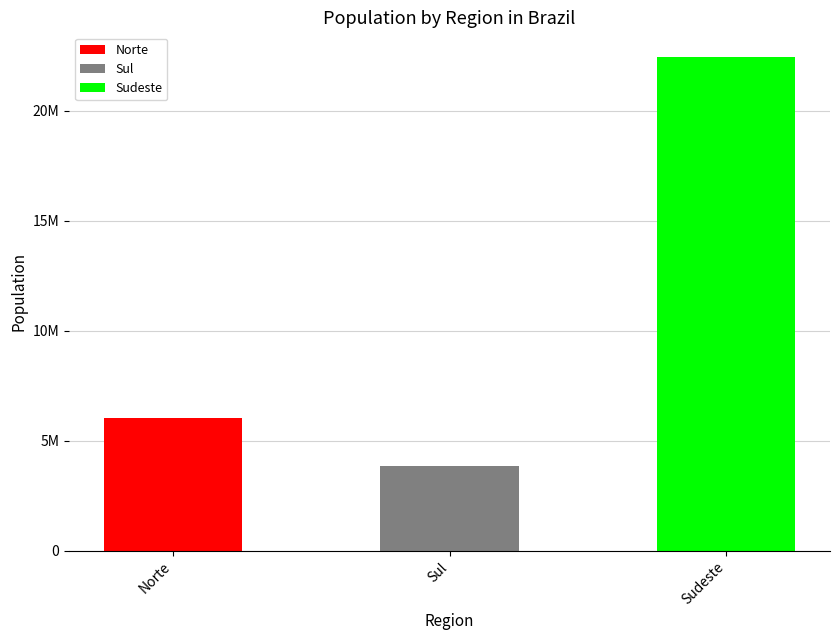

Does the chart contain any negative values?

No